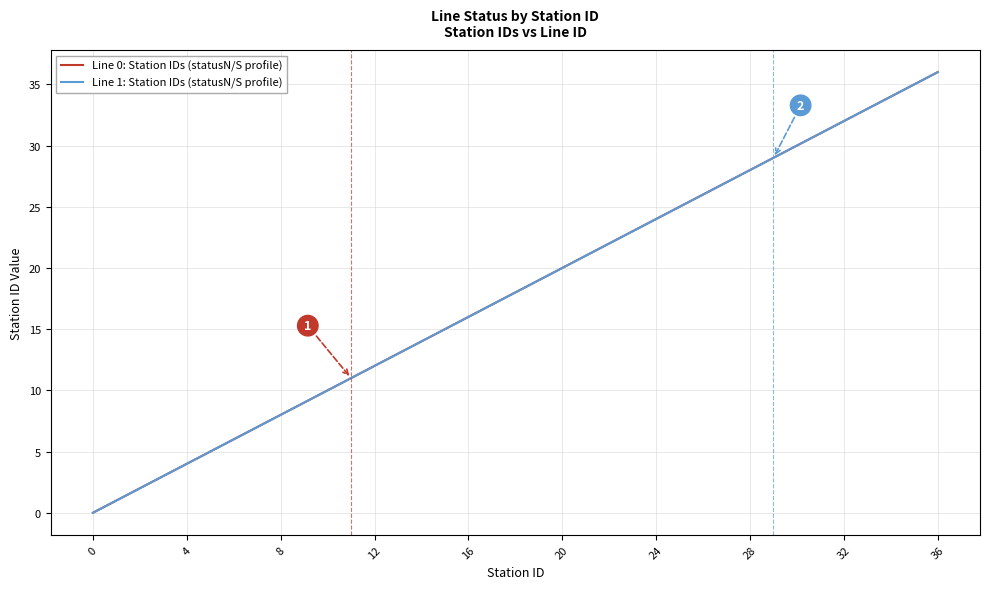

Reading left to right, list all the values displayed in this chart.

Line 0: Station IDs (statusN/S profile): 0	1	2	3	4	5	6	7	8	9	10	11	12	13	14	15	16	17	18	19	20	21	22	23	24	25	26	27	28	29	30	31	32	33	34	35	36
Line 1: Station IDs (statusN/S profile): 0	1	2	3	4	5	6	7	8	9	10	11	12	13	14	15	16	17	18	19	20	21	22	23	24	25	26	27	28	29	30	31	32	33	34	35	36